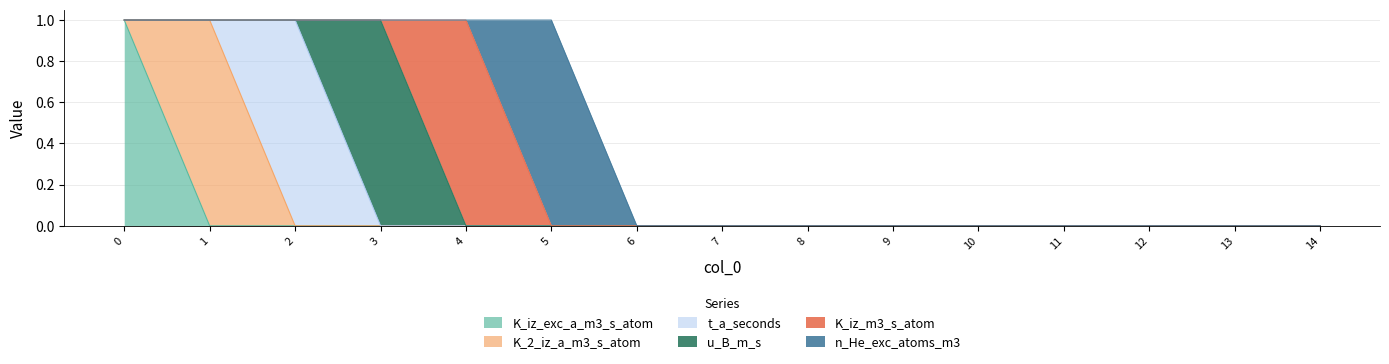

What is the total value across all series at 5?

1